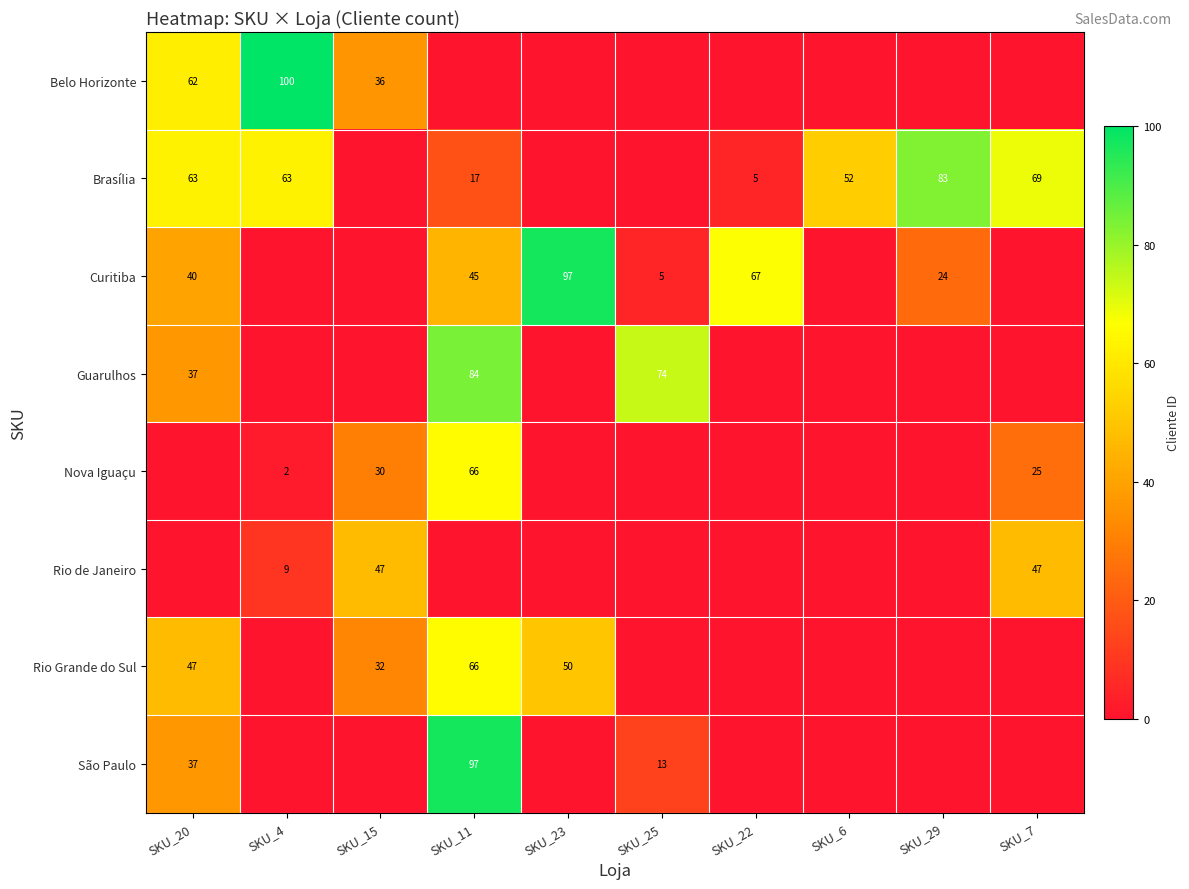

Is it true that Belo Horizonte equals 81 at SKU_20?

False